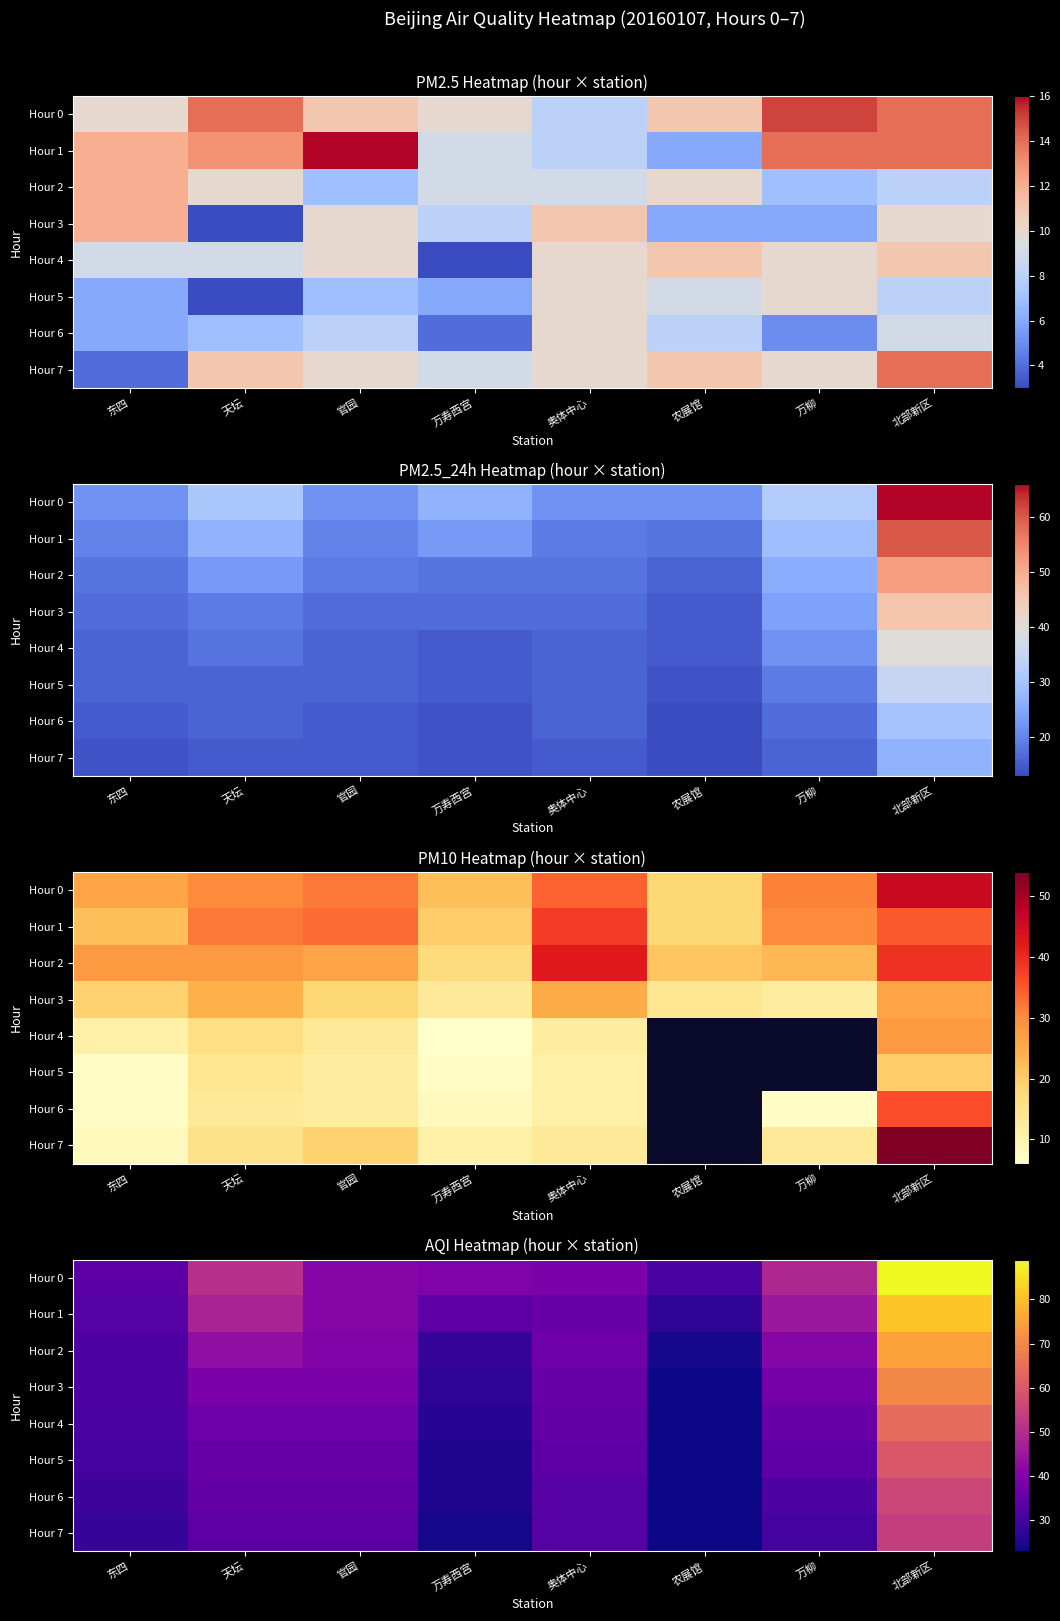

At which label is Hour 7 closest to 38?

天坛